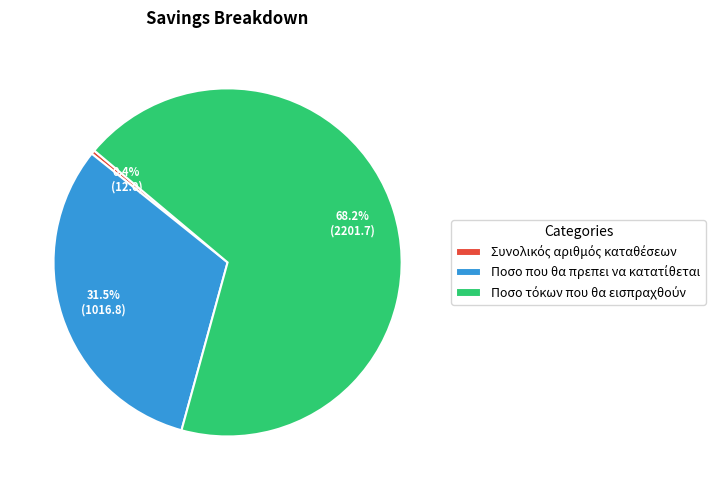

To the nearest percent, what is the difference between the largest and smallest slice percentages?

68%